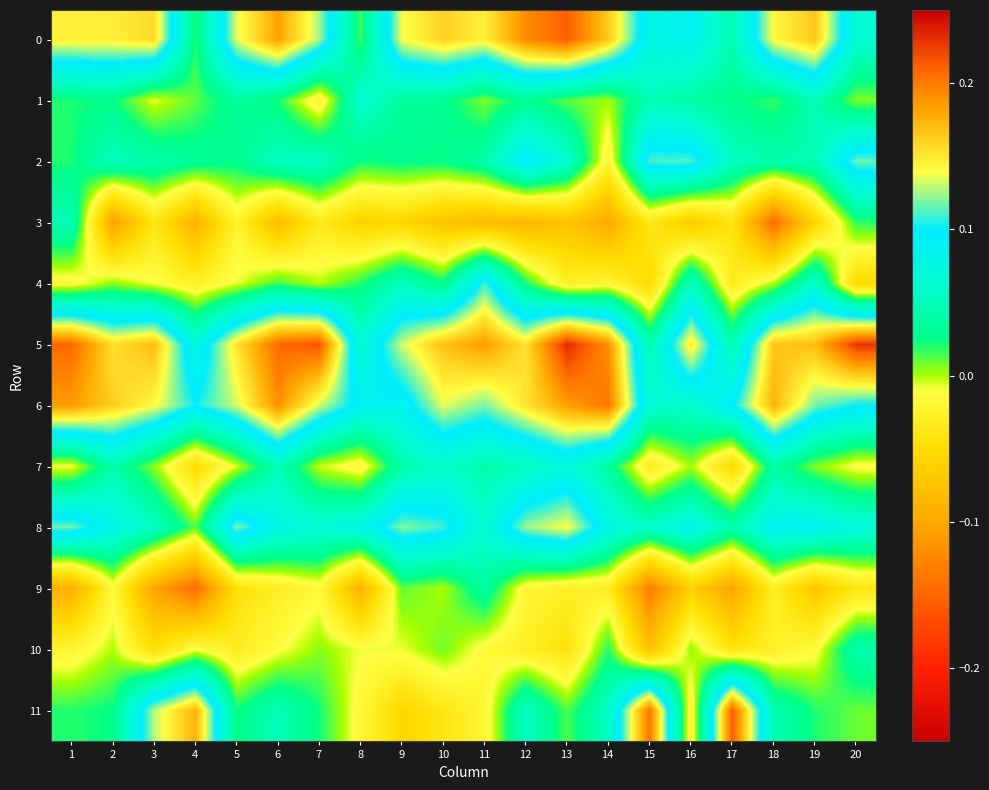

Reading left to right, transcribe all the data shown in this chart.

0: 1=0.1	2=0.1	3=0.2	4=0.0	5=0.1	6=0.2	7=0.1	8=0.0	9=0.1	10=0.2	11=0.1	12=0.2	13=0.2	14=0.2	15=0.1	16=0.1	17=0.0	18=0.1	19=0.2	20=0.1
1: 1=0.0	2=0.0	3=-0.0	4=0.0	5=0.0	6=0.0	7=-0.0	8=0.1	9=0.0	10=0.0	11=0.0	12=0.0	13=0.0	14=0.0	15=0.0	16=0.0	17=0.0	18=0.0	19=0.0	20=0.0
2: 1=0.0	2=0.1	3=0.0	4=0.0	5=0.0	6=0.1	7=0.1	8=0.0	9=0.0	10=0.0	11=0.0	12=0.1	13=0.1	14=-0.0	15=0.1	16=0.1	17=0.1	18=0.0	19=0.0	20=0.1
3: 1=0.0	2=-0.1	3=-0.0	4=-0.1	5=-0.0	6=-0.1	7=-0.0	8=-0.1	9=-0.1	10=-0.1	11=-0.1	12=-0.1	13=-0.1	14=-0.1	15=-0.0	16=-0.1	17=-0.0	18=-0.1	19=-0.1	20=0.0
4: 1=-0.0	2=0.0	3=-0.0	4=-0.0	5=-0.0	6=0.0	7=-0.0	8=0.0	9=0.1	10=0.0	11=0.1	12=0.0	13=-0.0	14=-0.0	15=-0.1	16=0.1	17=-0.0	18=0.0	19=0.1	20=-0.1
5: 1=0.2	2=0.2	3=0.2	4=0.1	5=0.2	6=0.2	7=0.2	8=0.1	9=0.1	10=0.2	11=0.2	12=0.2	13=0.2	14=0.2	15=0.0	16=0.1	17=0.0	18=0.2	19=0.2	20=0.2
6: 1=0.2	2=0.2	3=0.1	4=0.1	5=0.1	6=0.2	7=0.1	8=0.1	9=0.1	10=0.1	11=0.1	12=0.2	13=0.2	14=0.2	15=0.1	16=0.1	17=0.1	18=0.2	19=0.1	20=0.1
7: 1=-0.0	2=0.0	3=0.0	4=-0.0	5=-0.0	6=0.0	7=-0.0	8=-0.0	9=0.0	10=0.1	11=0.0	12=0.1	13=0.1	14=0.0	15=-0.0	16=0.0	17=-0.1	18=0.0	19=0.0	20=-0.0
8: 1=0.1	2=0.1	3=0.1	4=0.0	5=0.1	6=0.1	7=0.1	8=0.1	9=0.1	10=0.1	11=0.1	12=0.1	13=0.1	14=0.1	15=0.1	16=0.1	17=0.0	18=0.1	19=0.1	20=0.1
9: 1=-0.1	2=-0.0	3=-0.1	4=-0.1	5=-0.0	6=-0.0	7=-0.0	8=-0.1	9=0.0	10=-0.0	11=0.0	12=-0.0	13=-0.0	14=-0.0	15=-0.1	16=-0.1	17=-0.1	18=-0.0	19=-0.1	20=-0.0
10: 1=-0.0	2=-0.0	3=-0.0	4=-0.0	5=-0.0	6=-0.0	7=0.0	8=-0.0	9=-0.0	10=0.0	11=-0.0	12=-0.0	13=-0.0	14=0.0	15=-0.1	16=0.0	17=-0.0	18=-0.0	19=-0.0	20=0.0
11: 1=0.0	2=0.0	3=0.1	4=0.2	5=0.0	6=0.0	7=0.0	8=-0.0	9=-0.1	10=-0.0	11=-0.0	12=0.1	13=0.0	14=0.1	15=0.2	16=-0.0	17=0.2	18=0.0	19=0.0	20=0.0